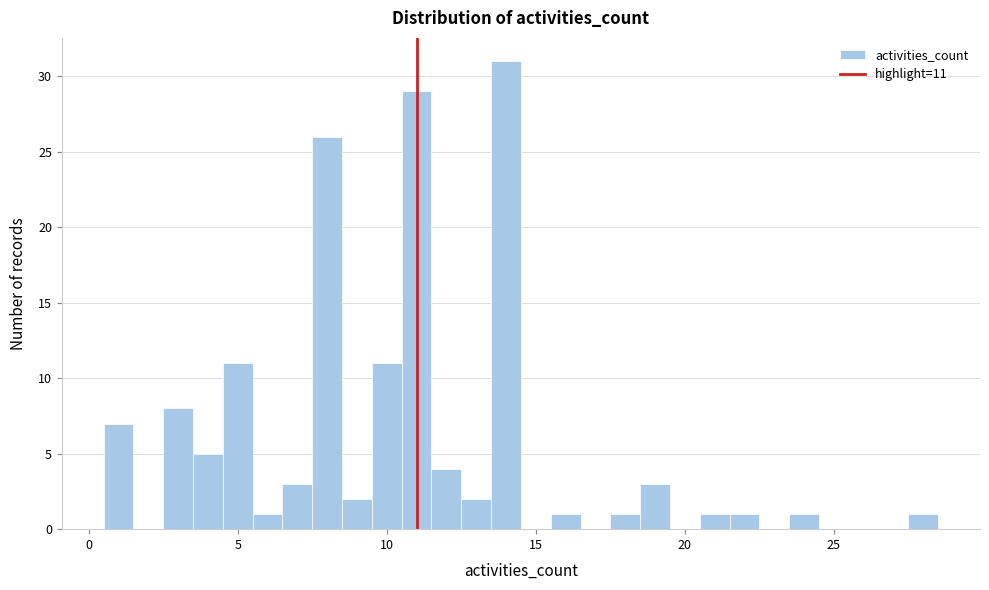

Read against the x-axis, roughly where is the centre of the tallest bar?

14.0